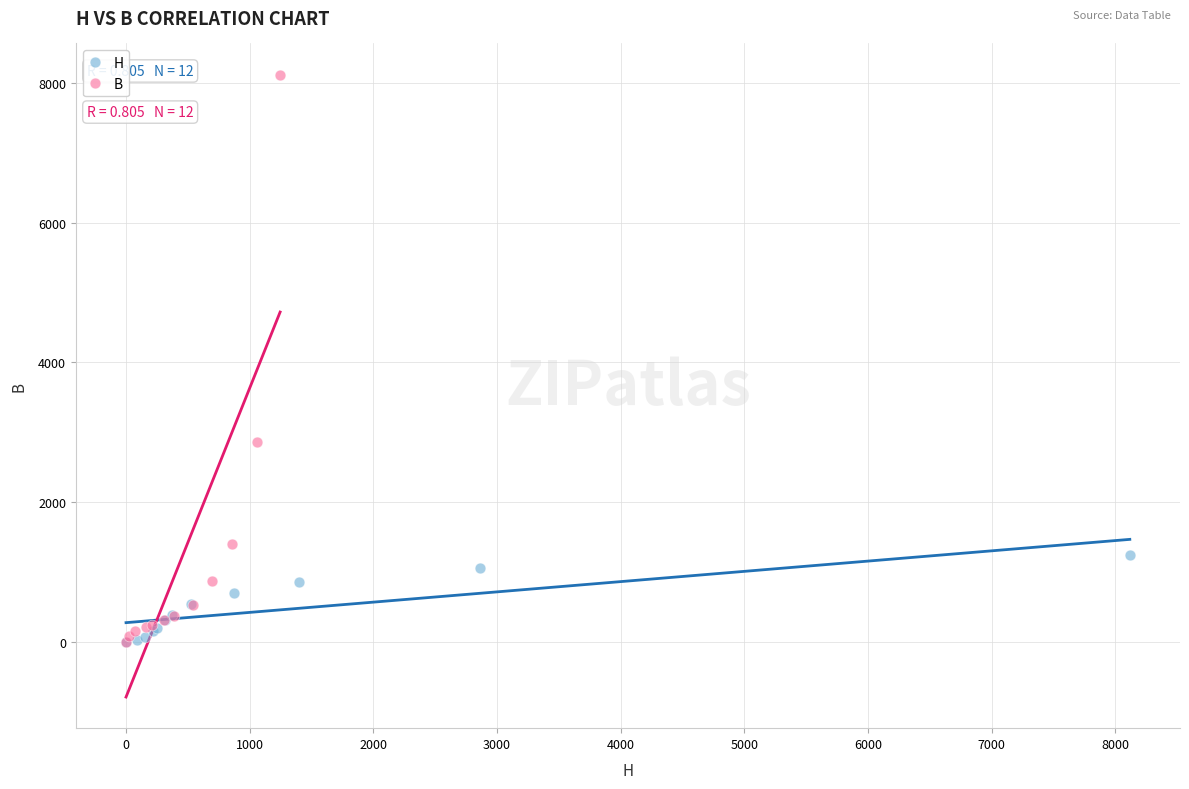

Which series contains the highest Y value?

B